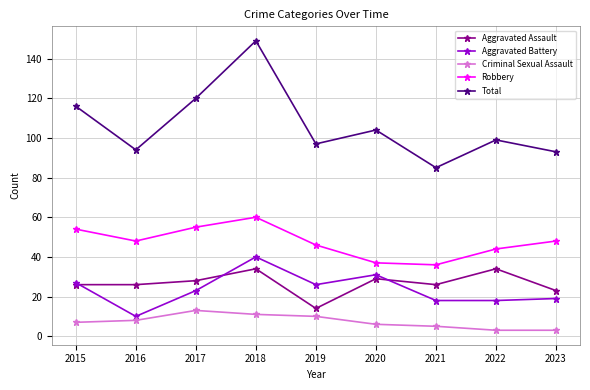

What is the difference between the maximum and minimum values in the Criminal Sexual Assault series?

10